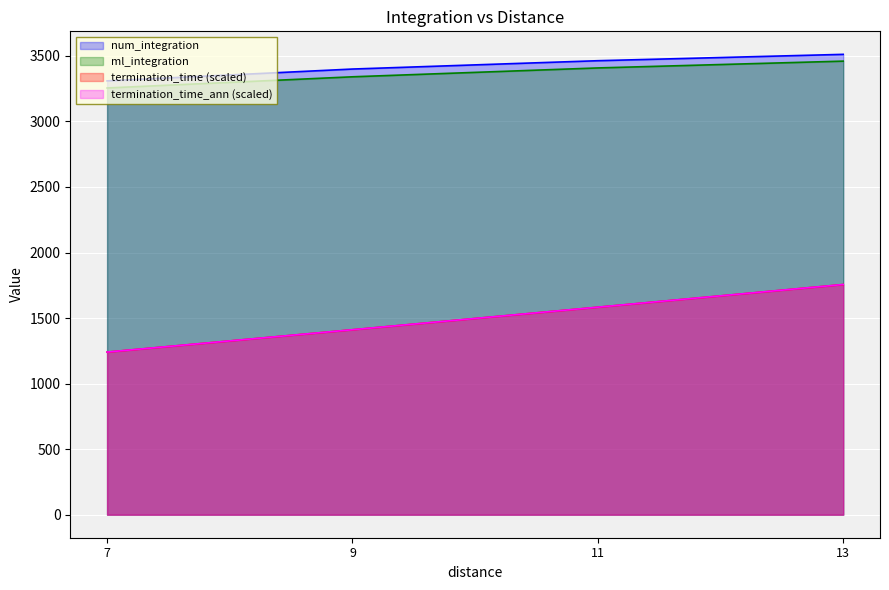

At which category does the chart reach its peak across all series?

13